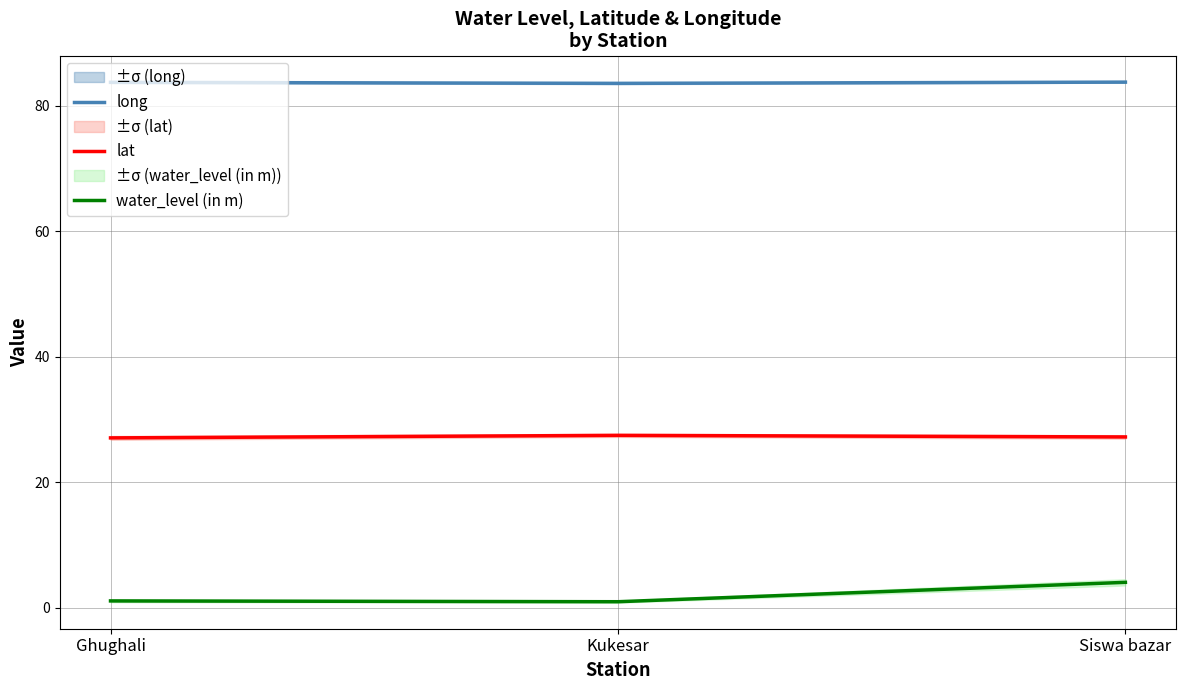

The value of water_level (in m) at Siswa bazar is 4.0. True or false?

True